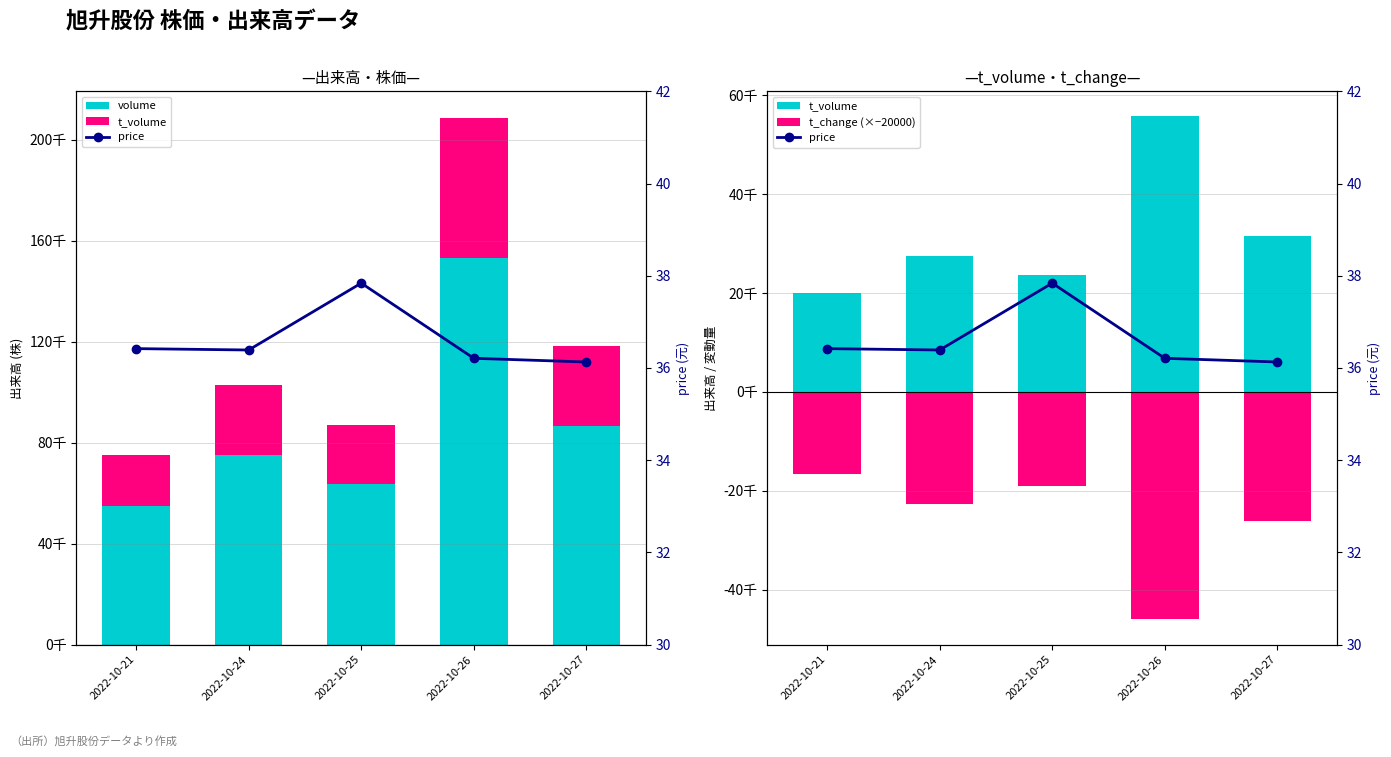

What is the sum of the t_volume values at 2022-10-27 and 2022-10-25?

55215.0